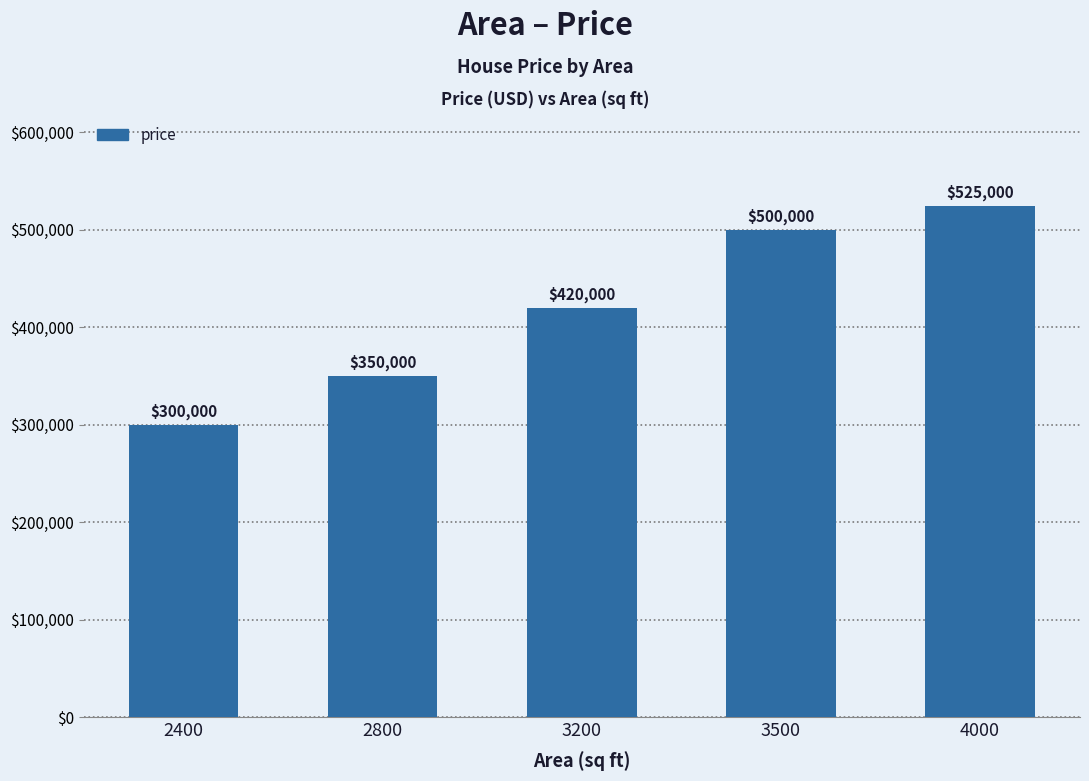

Which label corresponds to the largest value in the chart?

4000